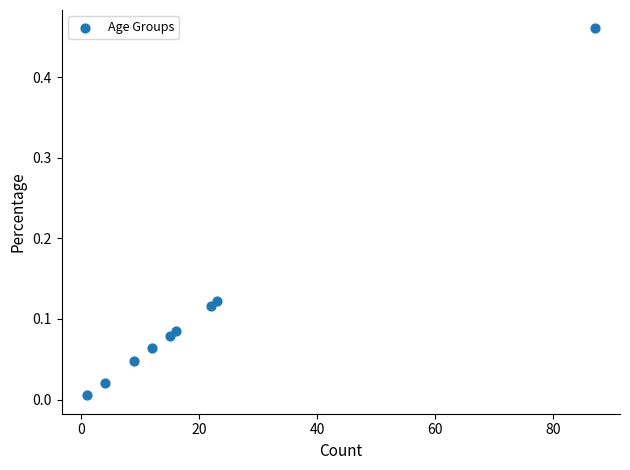

What is the average X value?

21.0